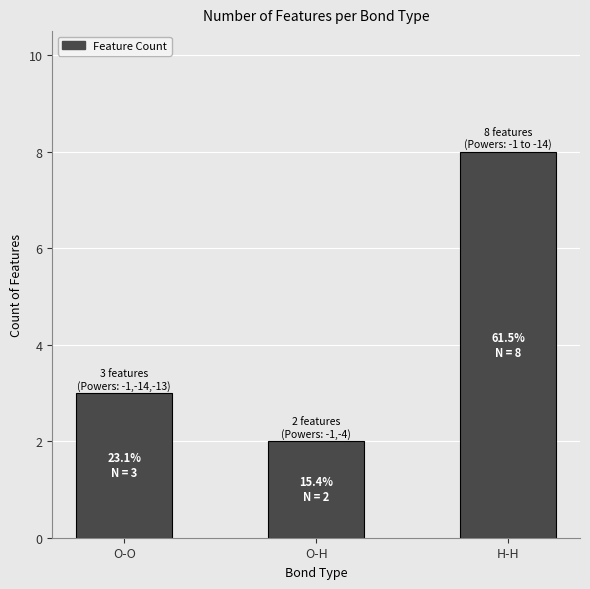

What is the maximum value shown in the chart?

8